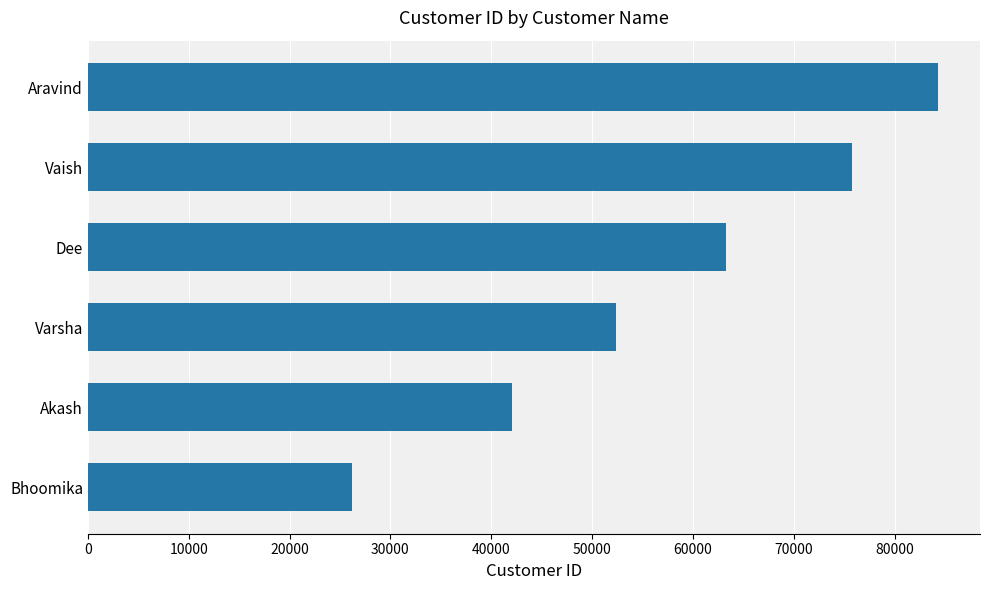

What is the difference between the maximum and minimum values?

58121